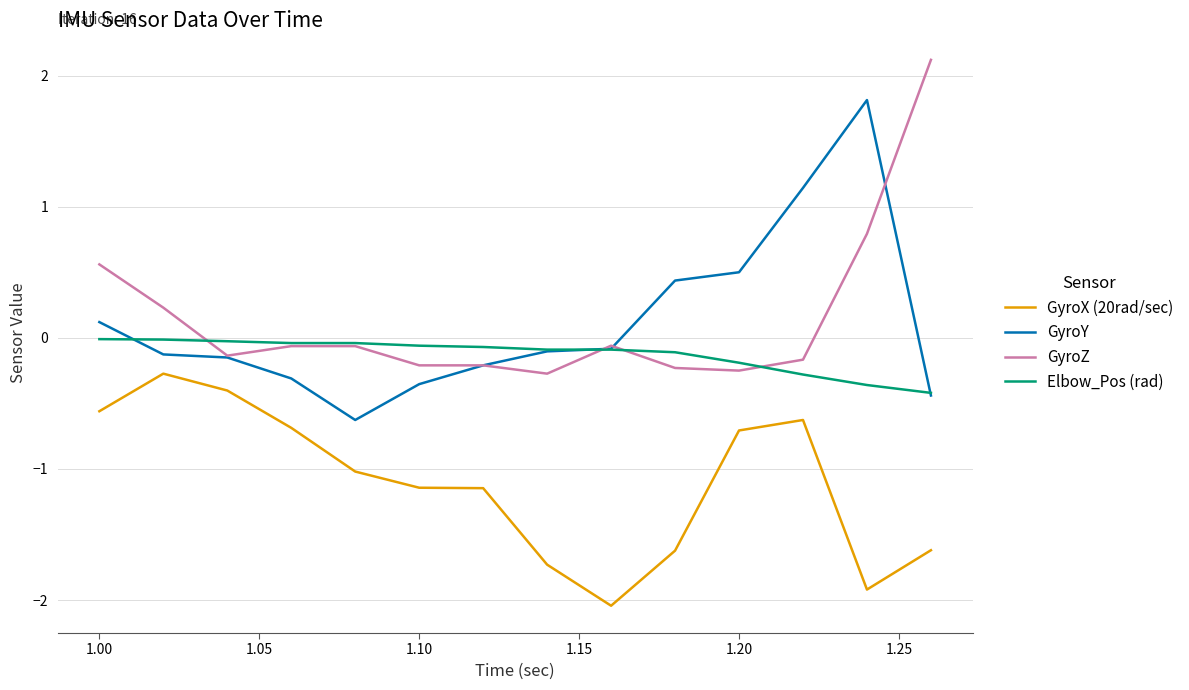

After their last crossing, which series has the higher values: GyroY or GyroZ?

GyroZ